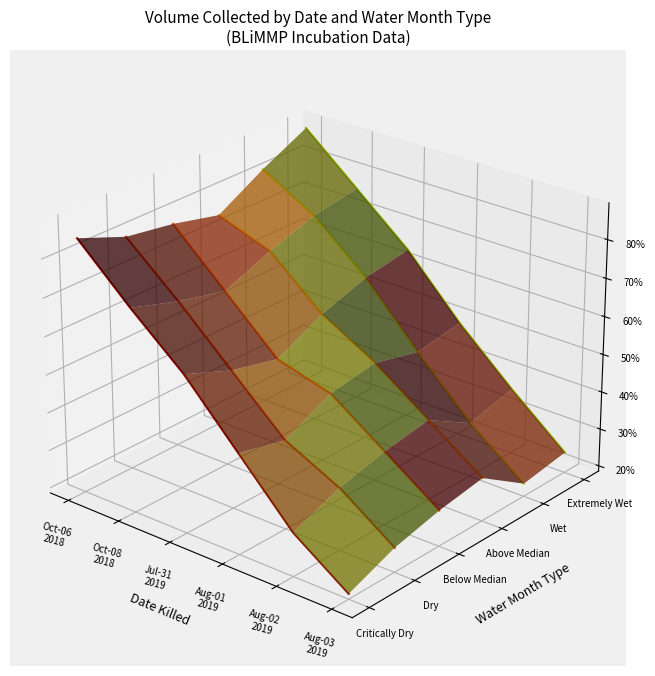

True or false: Below Median has a value of 0.0 at Oct-06
2018.

False